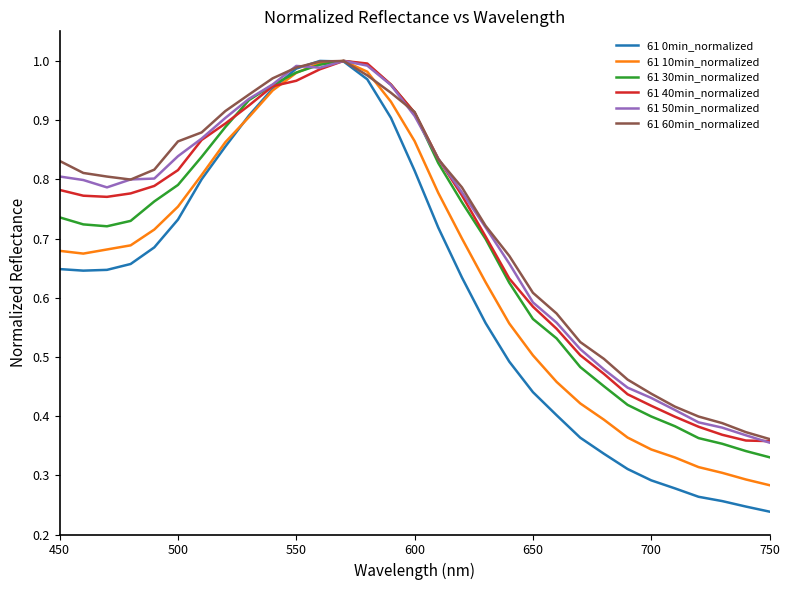

How many lines are shown in the chart?

6